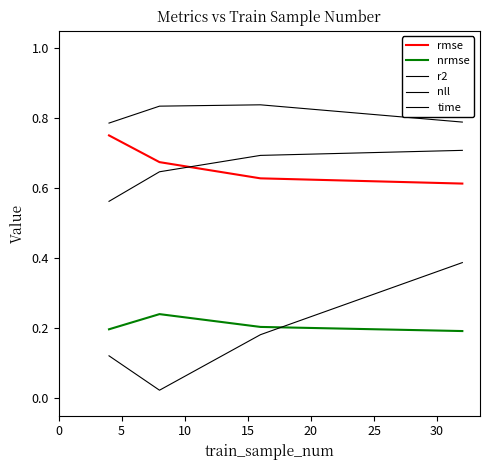

Does the chart have visible grid lines?

No